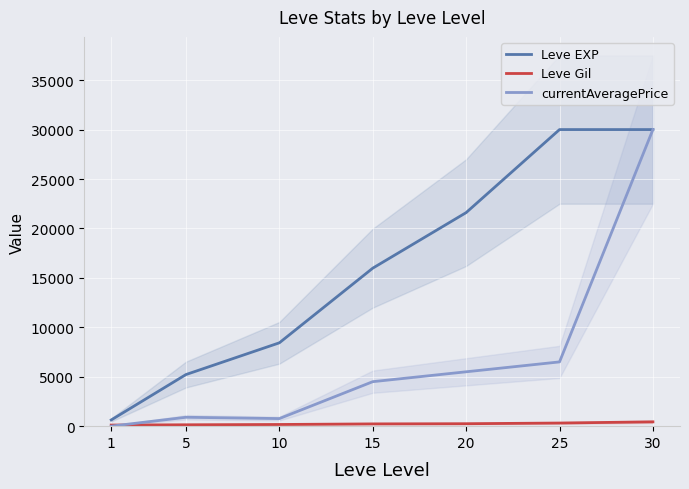

True or false: Leve EXP and Leve Gil intersect in this chart.

False